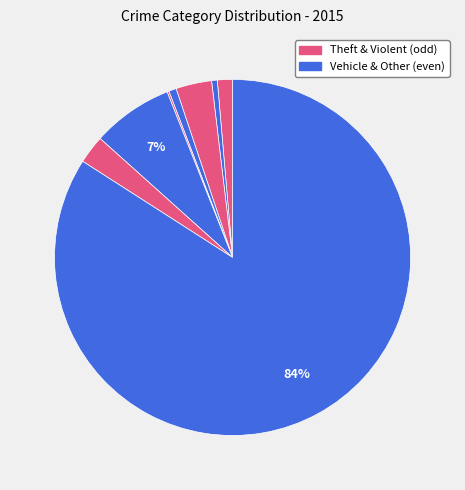

Is there any slice that represents more than half of the pie?

Yes